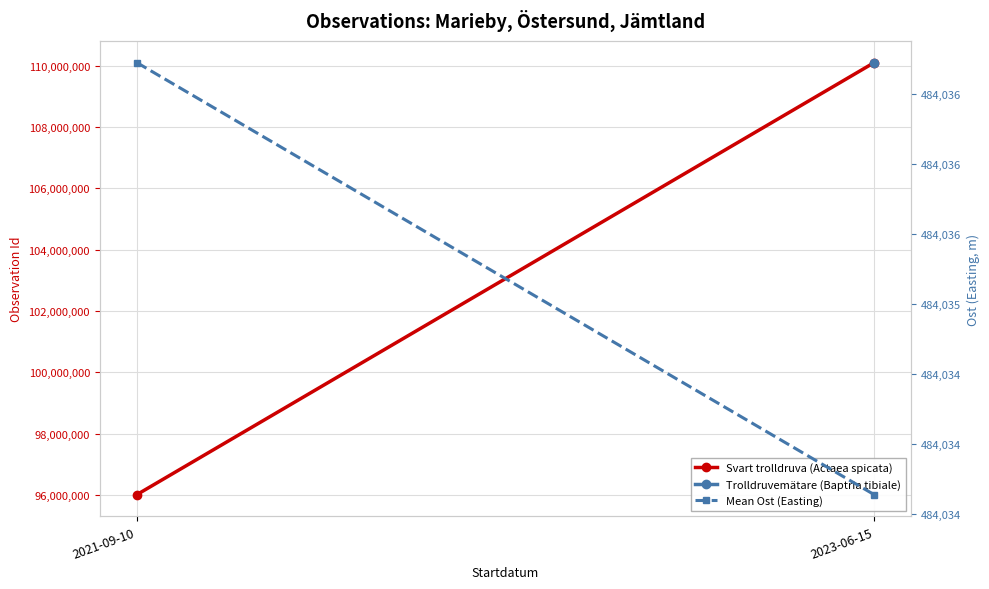

What is the spread (max minus min) of values at 2023-06-15?

109614371.7